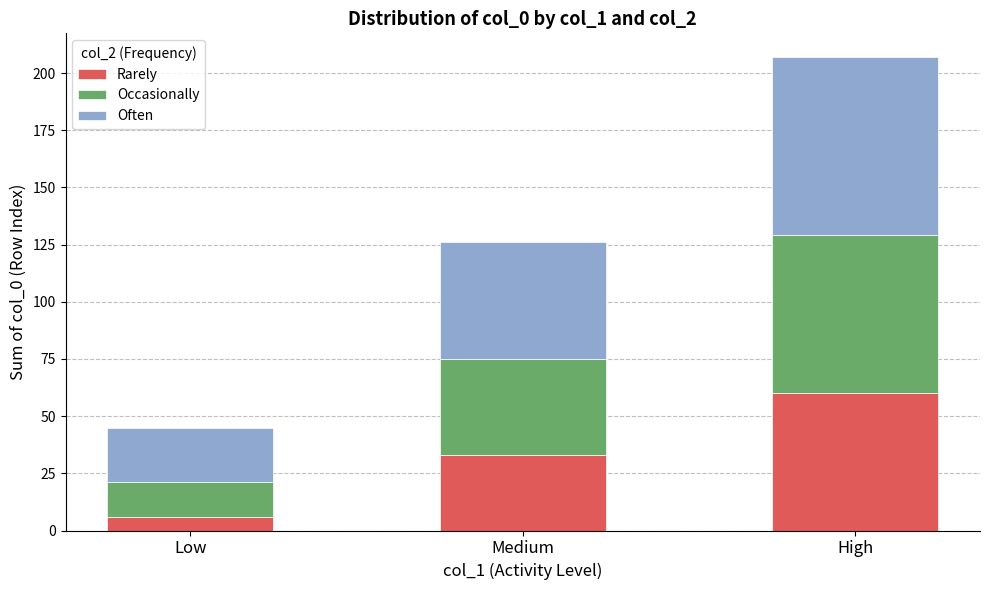

Which category has the highest value in the Rarely series?

High